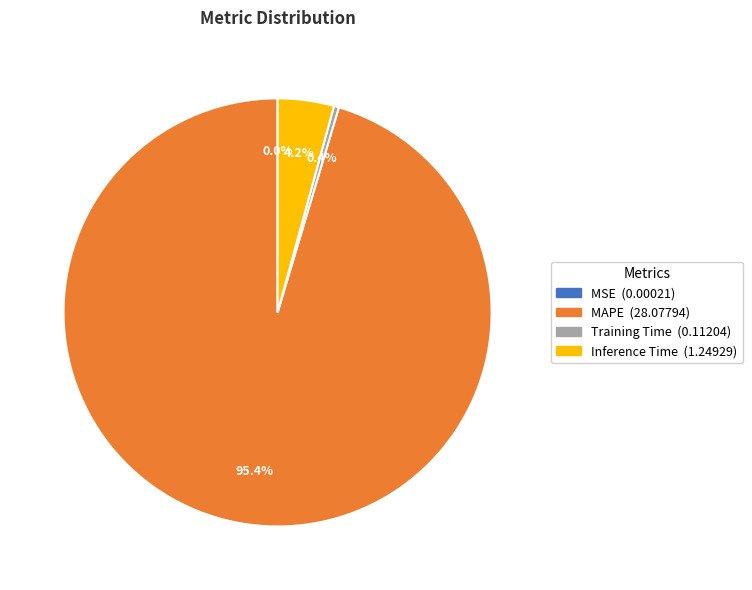

Which slice represents more than half of the pie?

MAPE